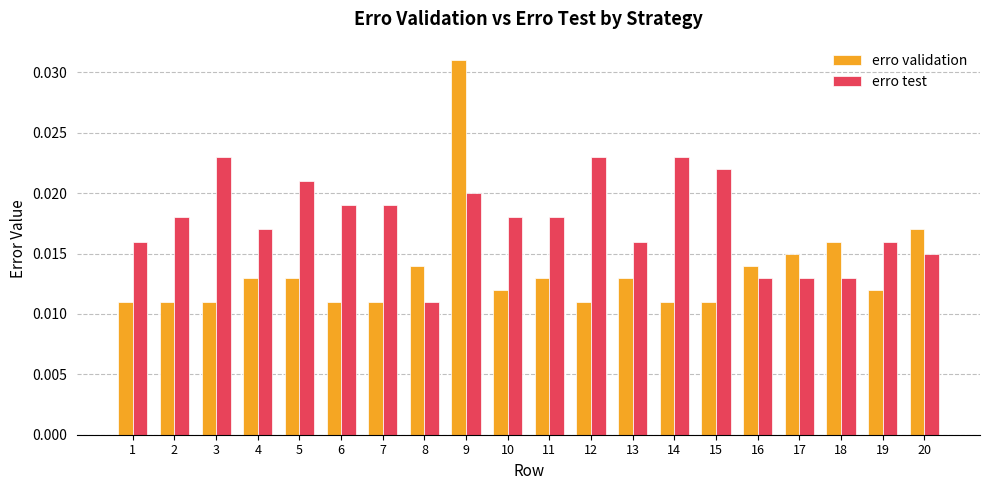

List the series in order of their peak value, lowest first.

erro test, erro validation